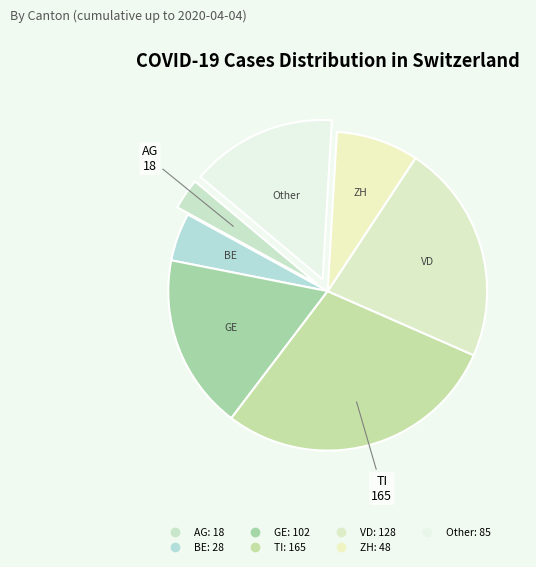

How many slices are in this pie chart?

7